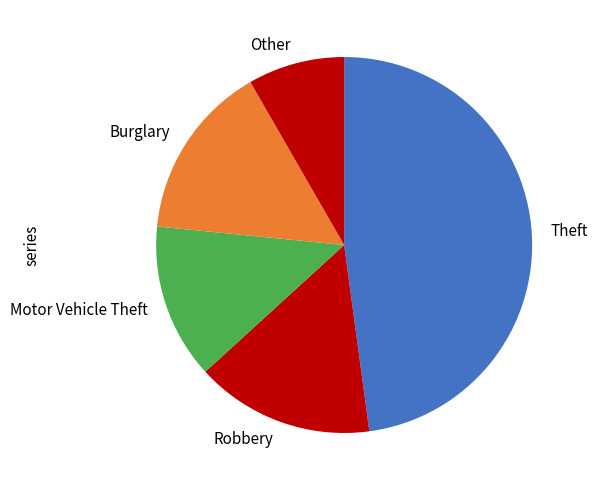

Which has a higher value, Motor Vehicle Theft or Robbery?

Robbery